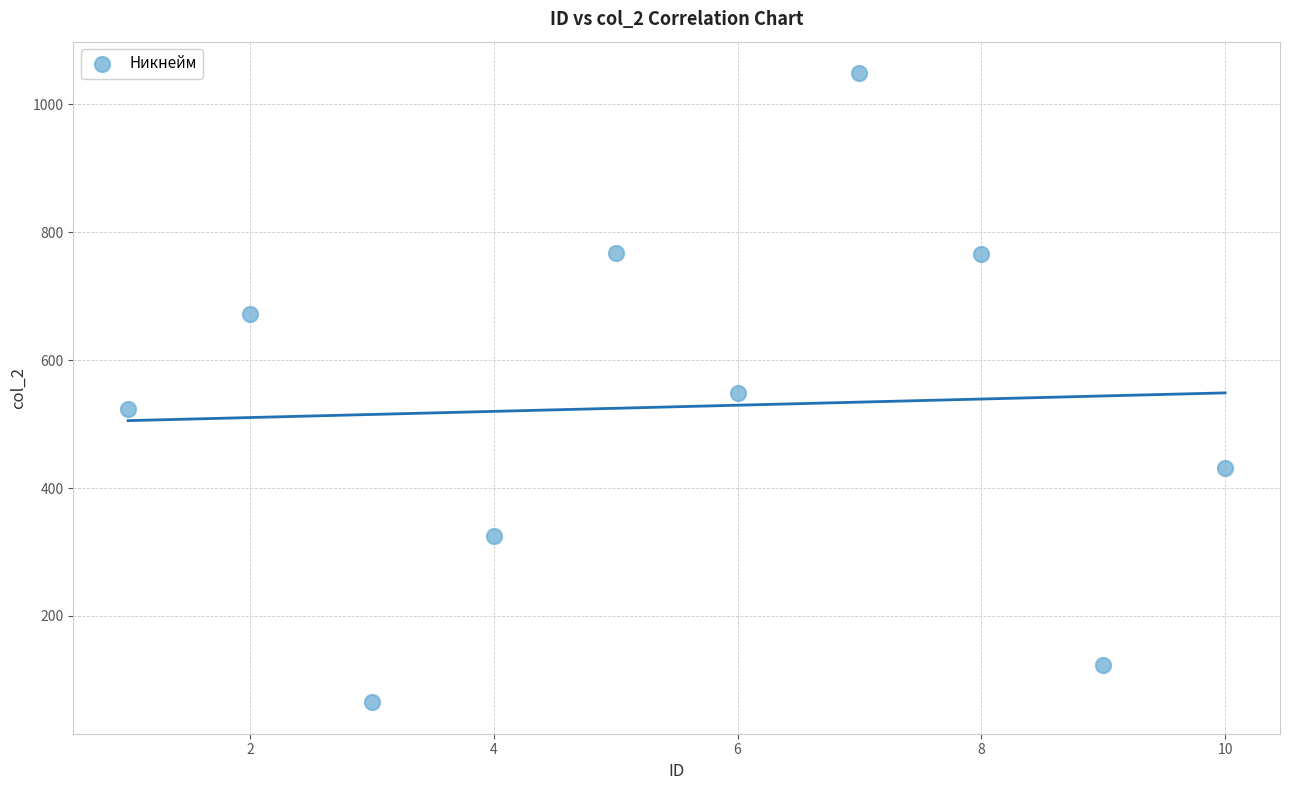

What is the range of X values (max minus min)?

9